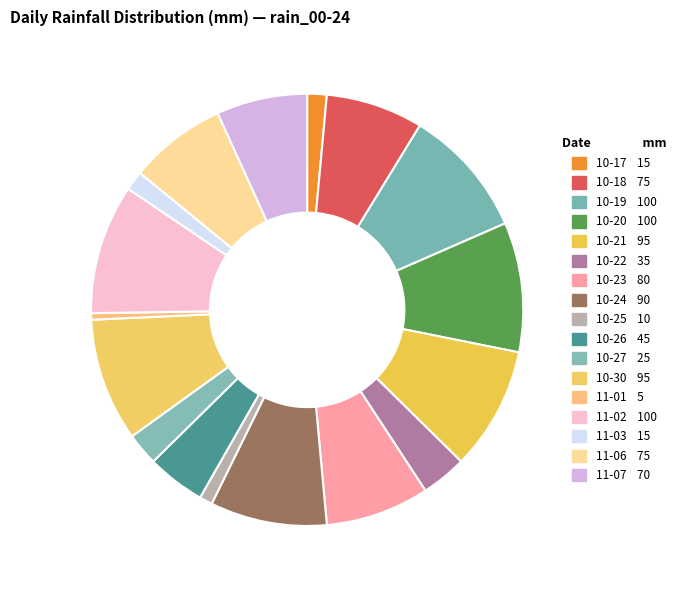

Count the number of slices in the pie.

17